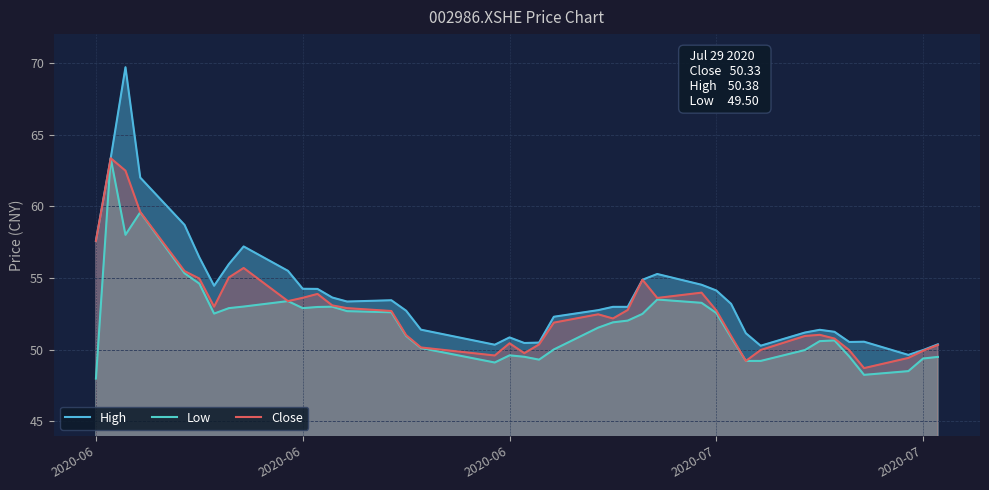

At how many categories does at least one series exceed 56?

7